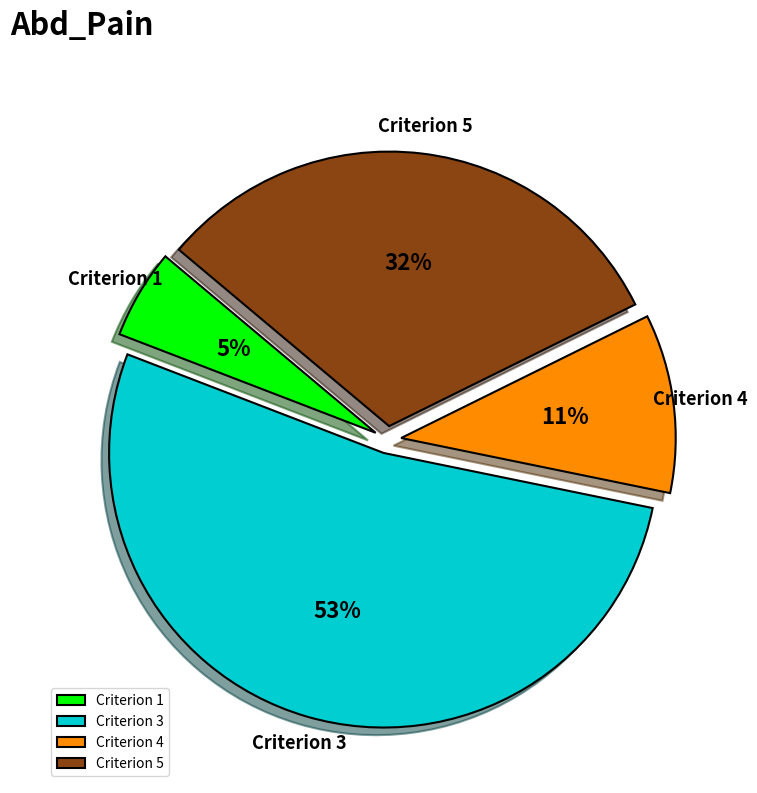

The Criterion 4 slice represents 11% of the pie. True or false?

True